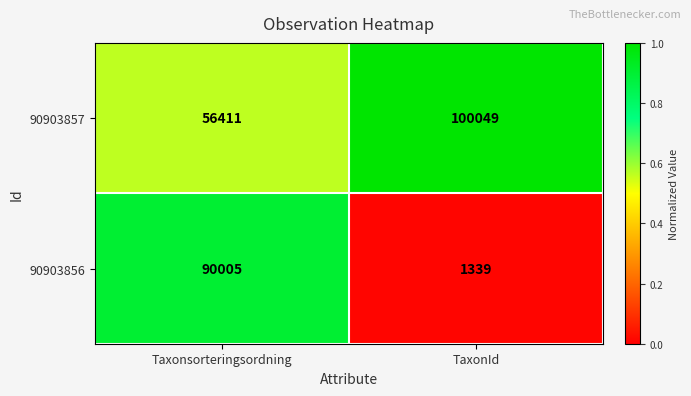

Which series has the largest total across all categories?

90903857